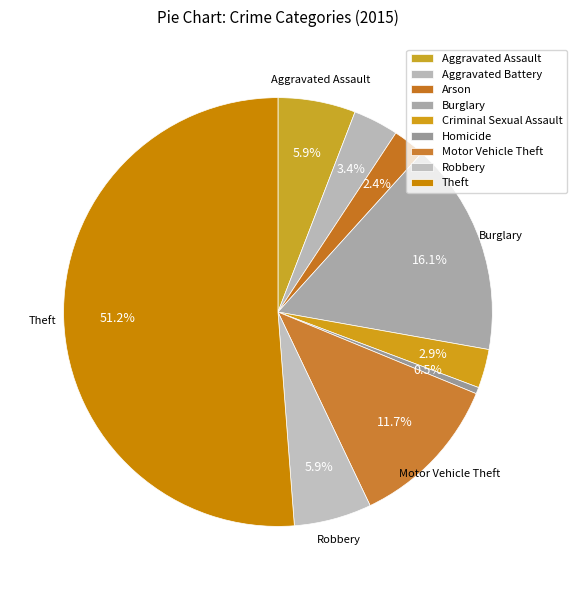

Which category accounts for the majority?

Theft